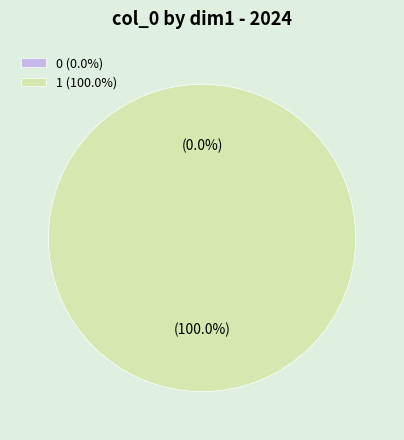

Which category accounts for the majority?

1